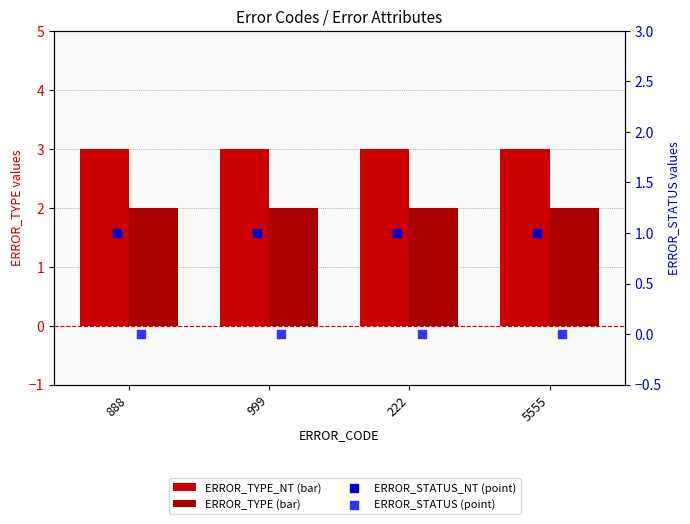

Which series has the largest Y range (max minus min)?

ERROR_TYPE_NT